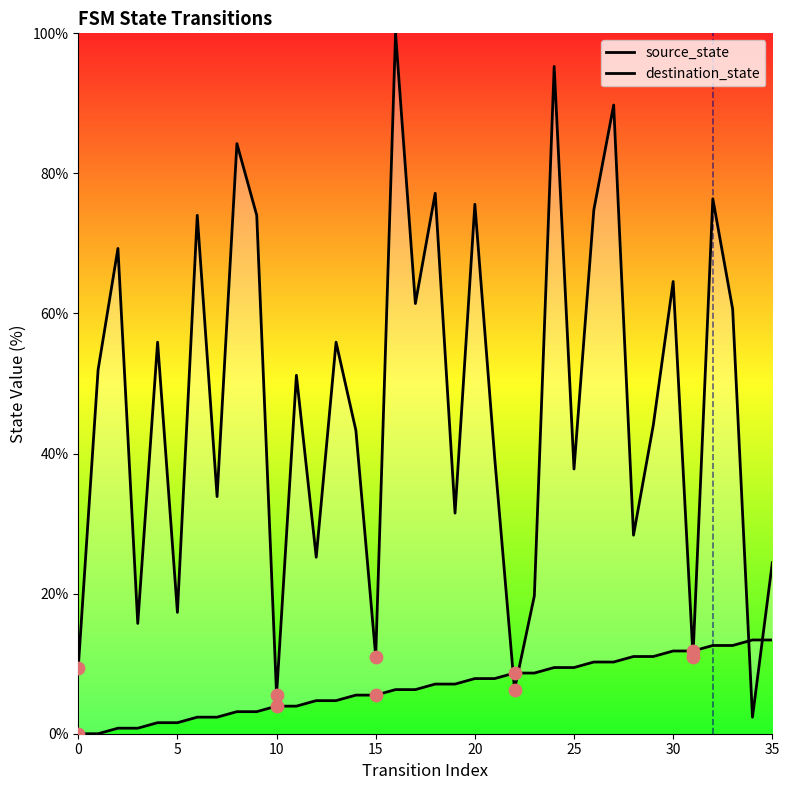

Which series has the largest total across all categories?

destination_state